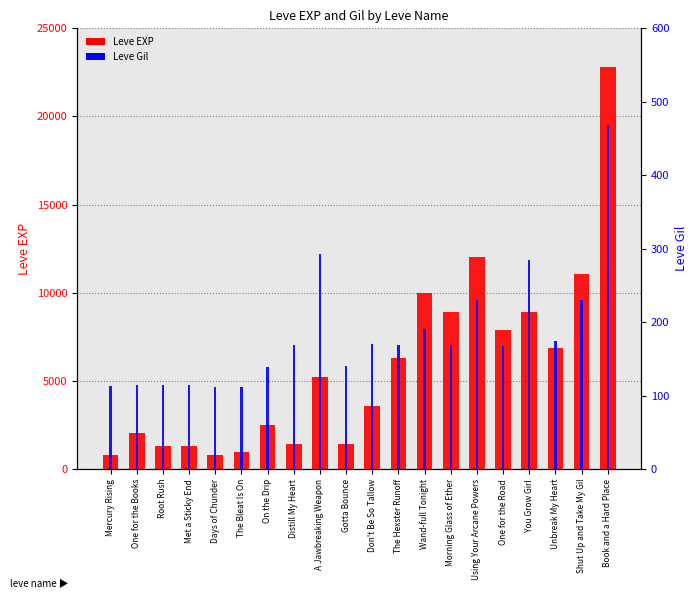

Which label corresponds to the largest value in the chart?

Book and a Hard Place